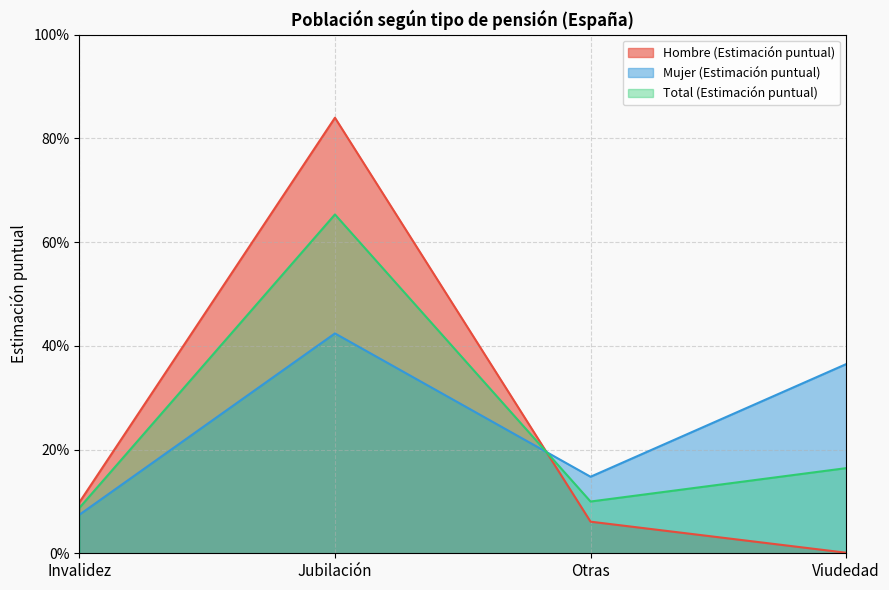

Which series has the largest total across all categories?

Mujer (Estimación puntual)